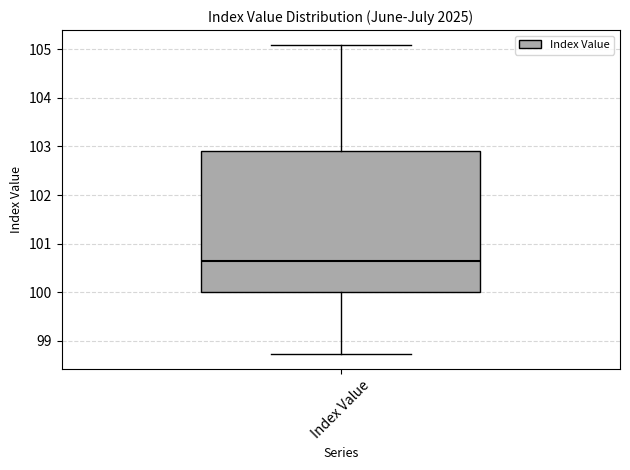

Where does the upper whisker of the box for Index Value end on the y-axis? The values are not printed on the chart, so give them approximately, as read against the axis.

105.1